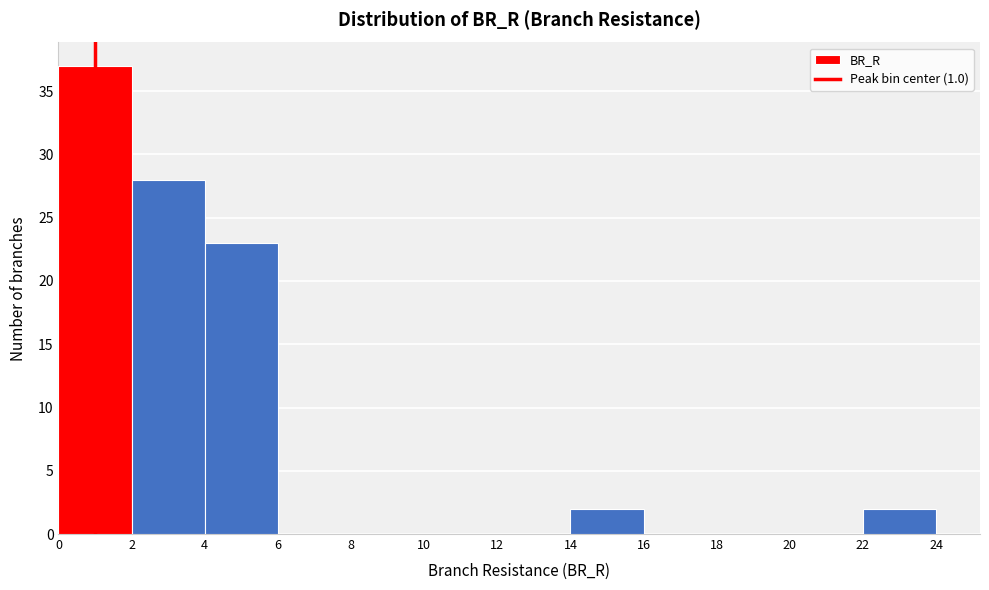

What is the height of the bar covering 0 to 2 on the x-axis? The values are not printed on the chart, so give them approximately, as read against the axis.

37